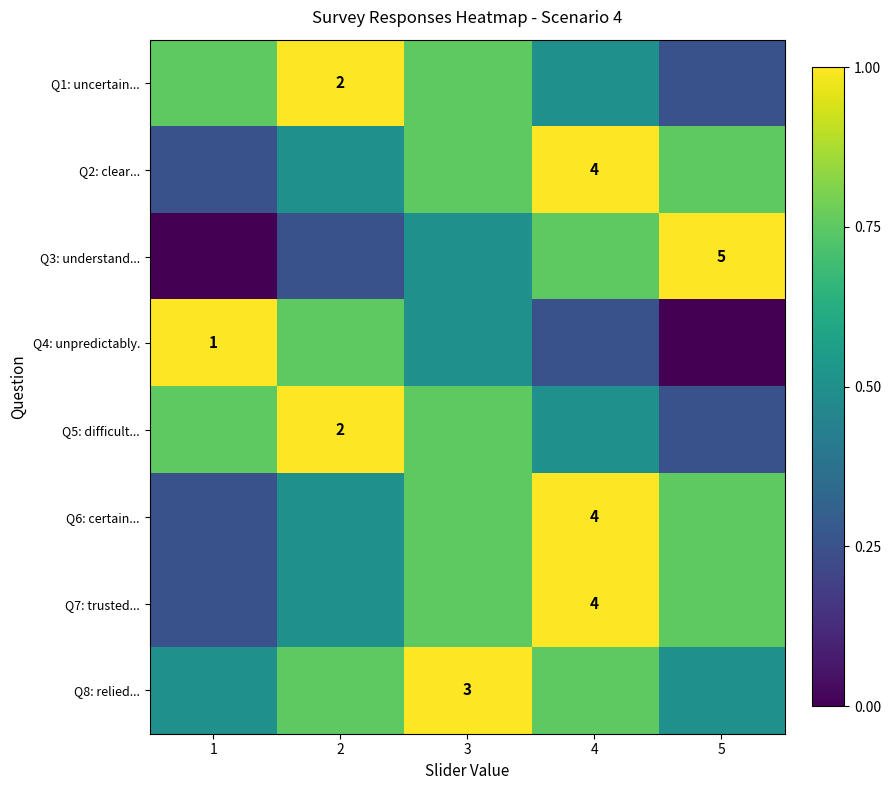

Which has a higher value, 3 or 5?

3